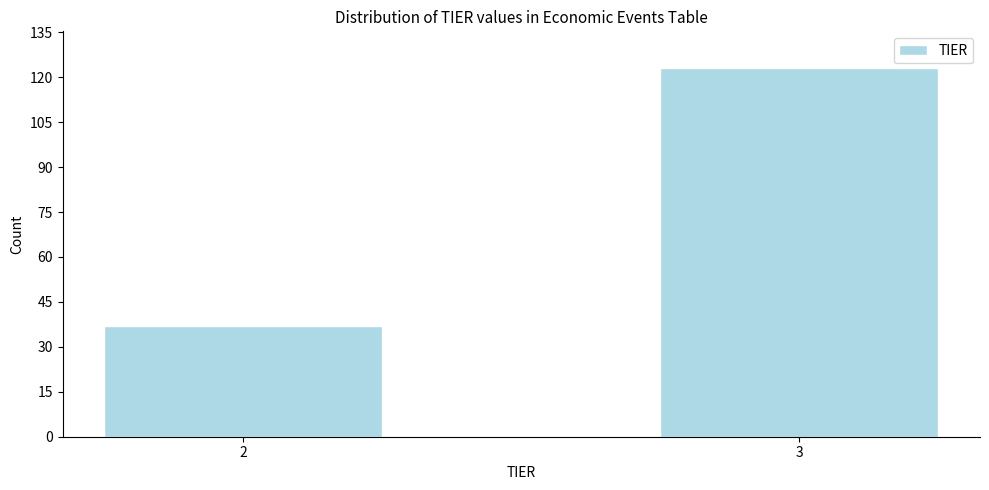

Reading left to right, transcribe all the data shown in this chart.

37	123